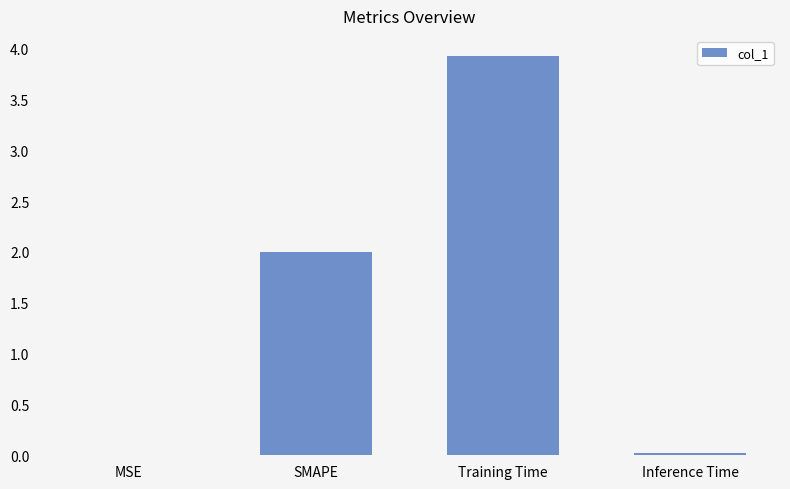

What is the greatest value displayed?

3.9